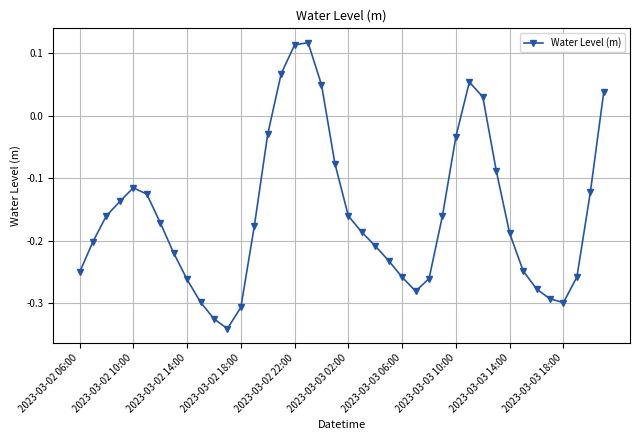

How many interior local valleys (lower than both neighbors) does the data have?

3